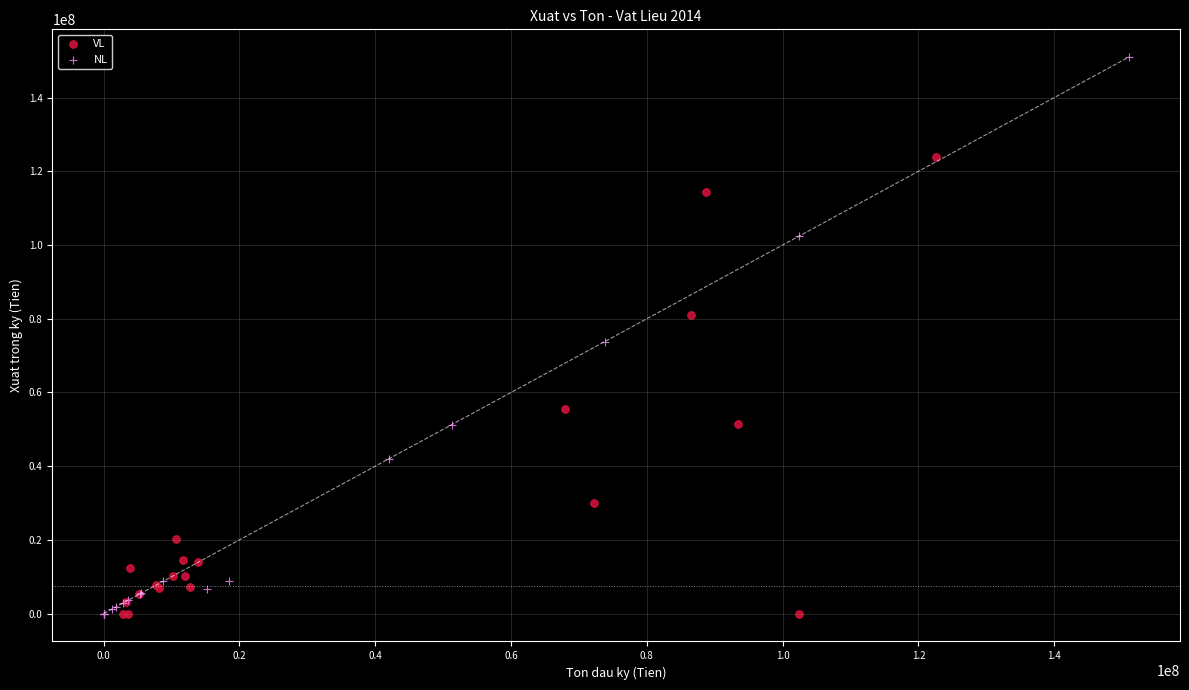

Which series has the widest spread of Y values?

NL